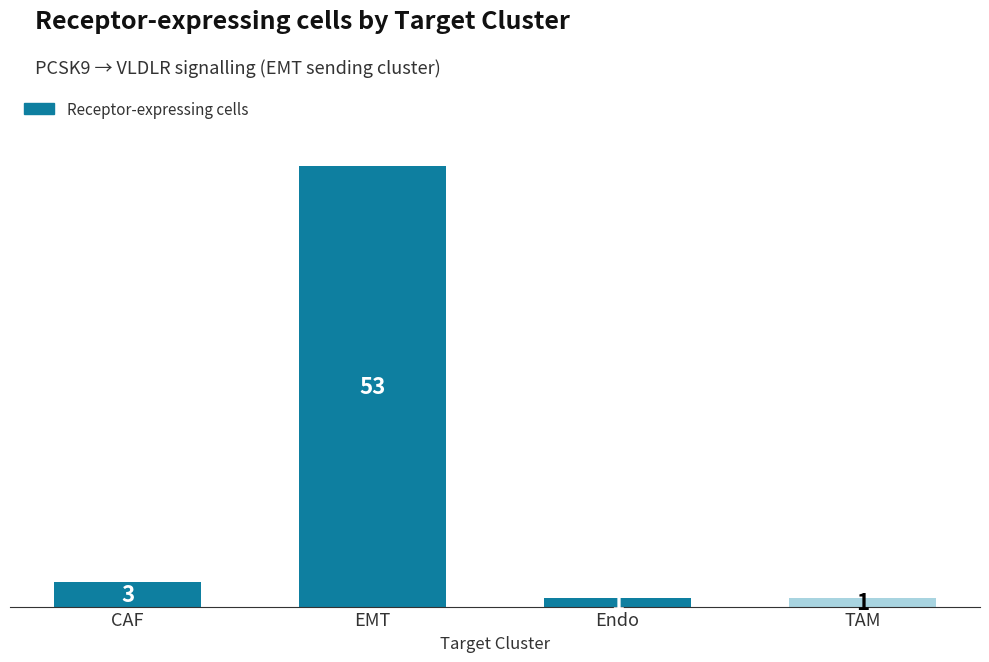

The value at EMT is 53. True or false?

True